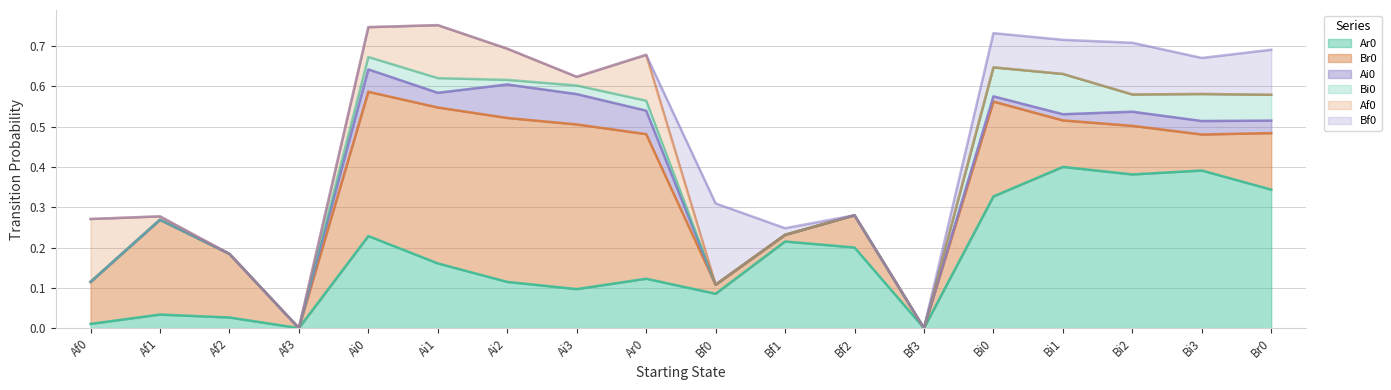

What is the value of the Br0 point at the 14th from the left?

0.2